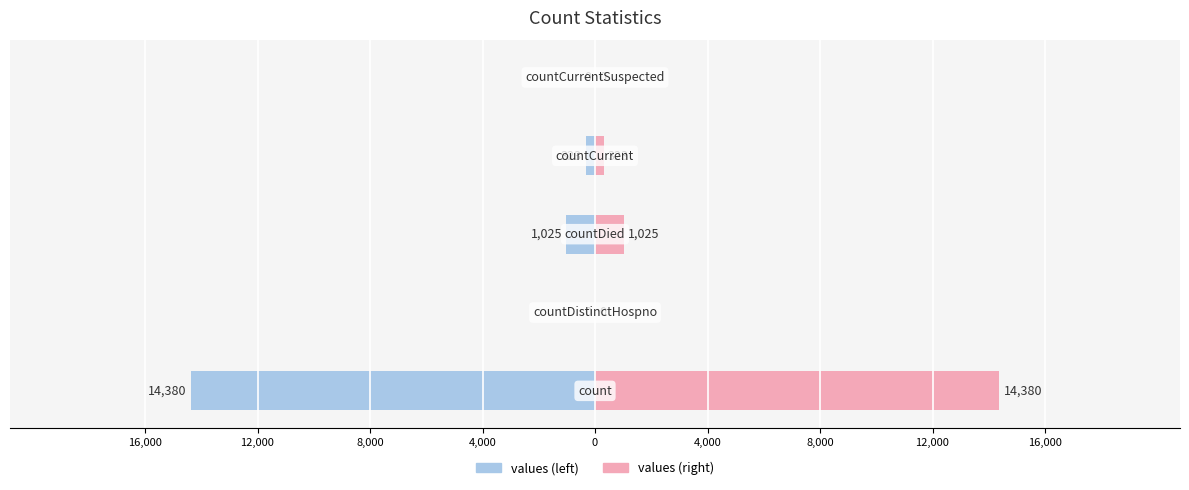

What is the label of the 2nd bar from the right?

countCurrent